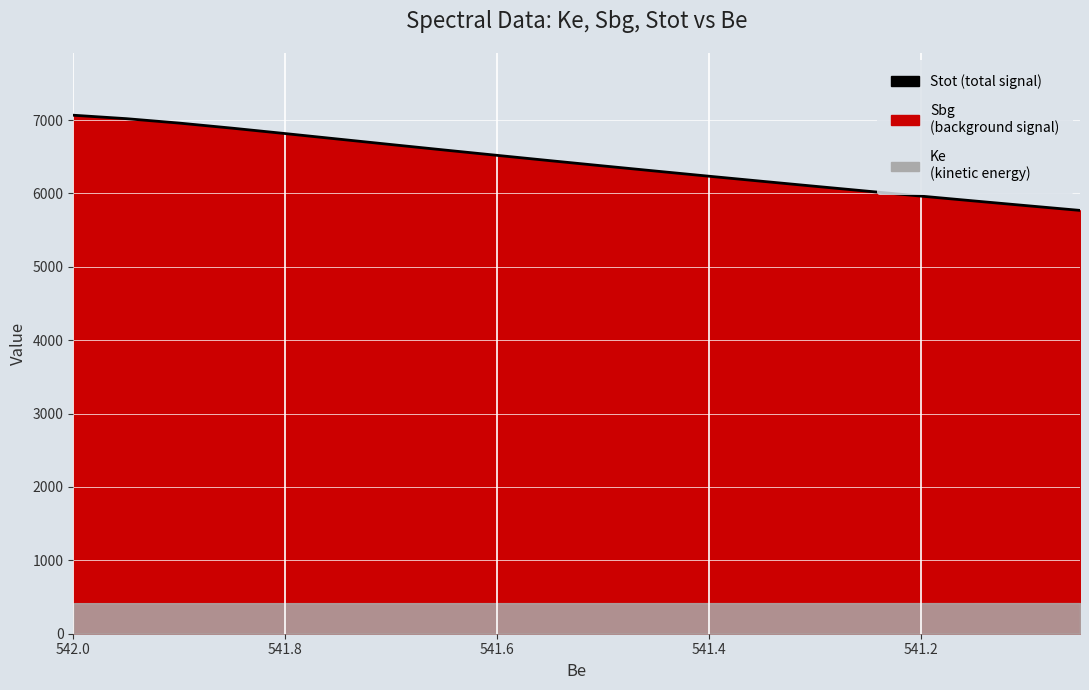

Approximately how many times larger is the value at 541.6 compared to 541.0?

1.0